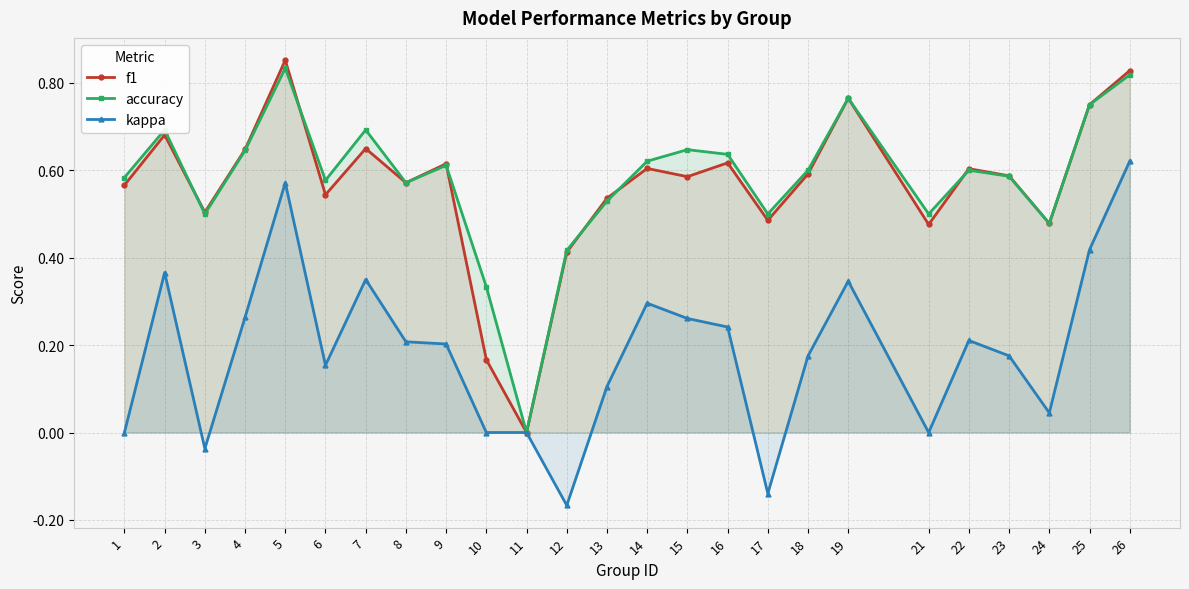

At 15, list the series in order from smallest to largest.

kappa, f1, accuracy